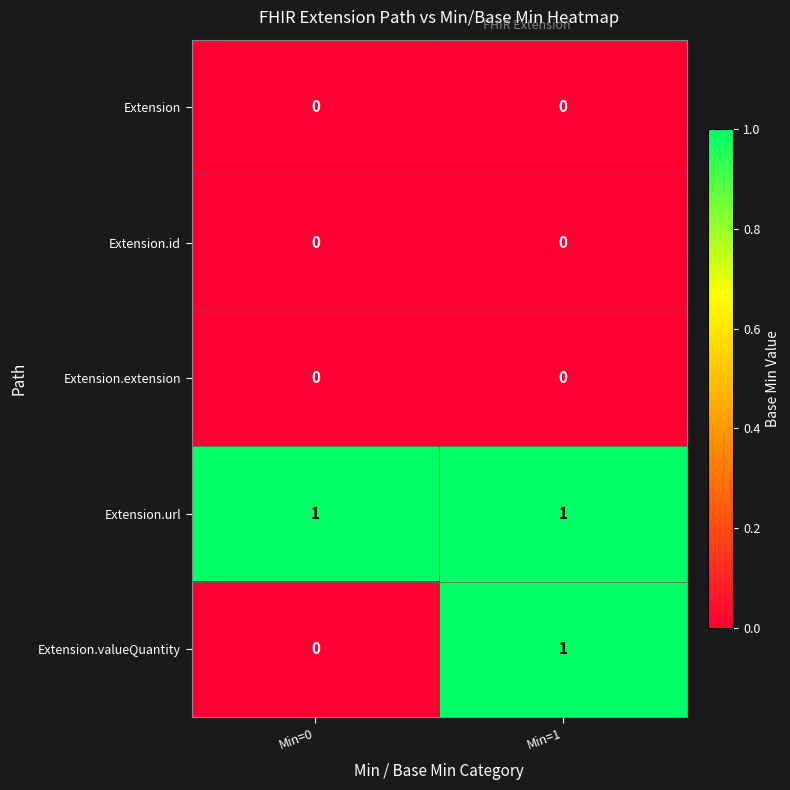

The value of Extension.id at Min=0 is 0. True or false?

True